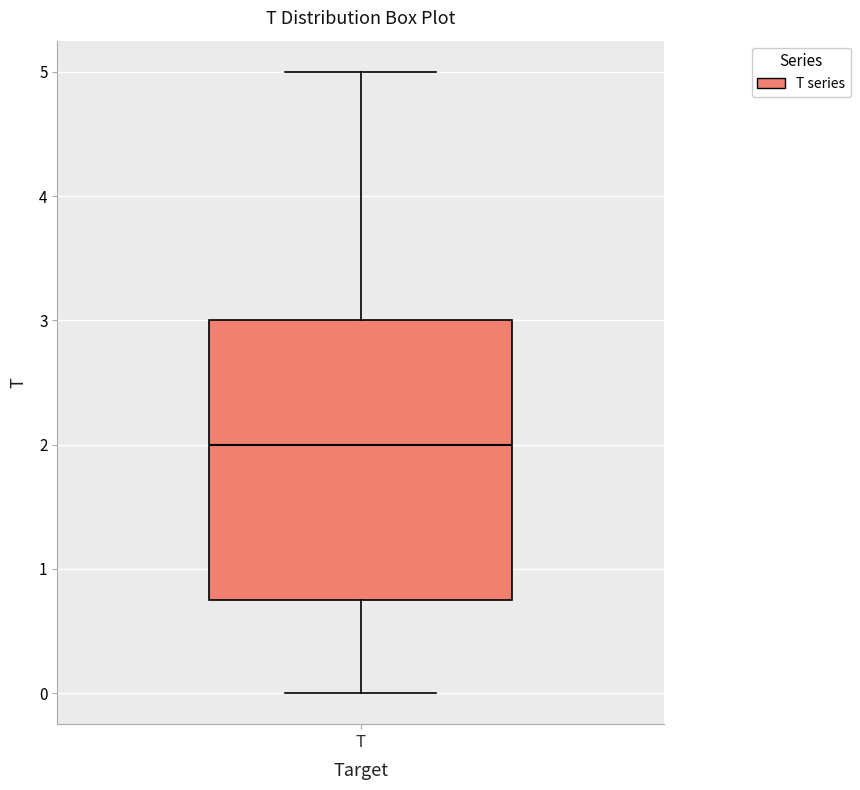

Transcribe this box plot: give where the median line is, the range the box spans, and where the two whiskers end, as read against the y-axis. The values are not printed on the chart, so give them approximately, as read against the axis.

median 2.0, box 0.8 to 3.0, whiskers 0.0 to 5.0